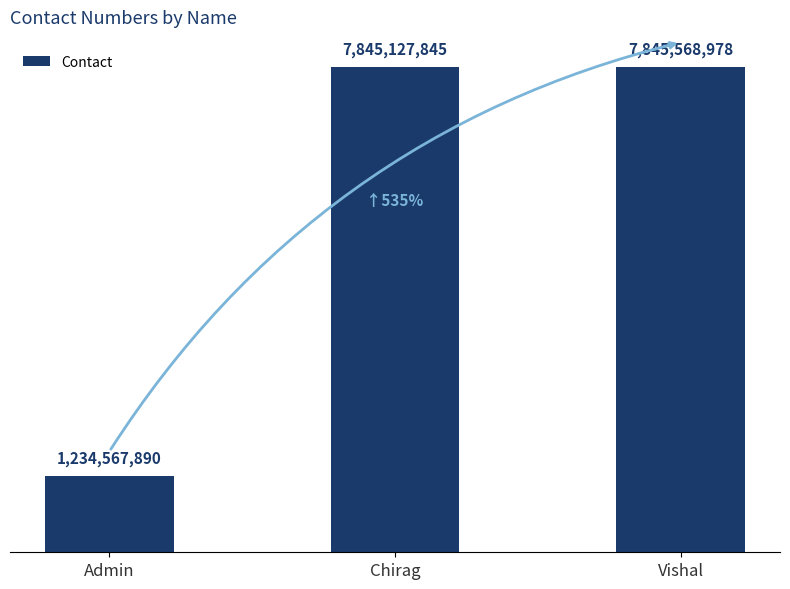

Does the chart contain any negative values?

No